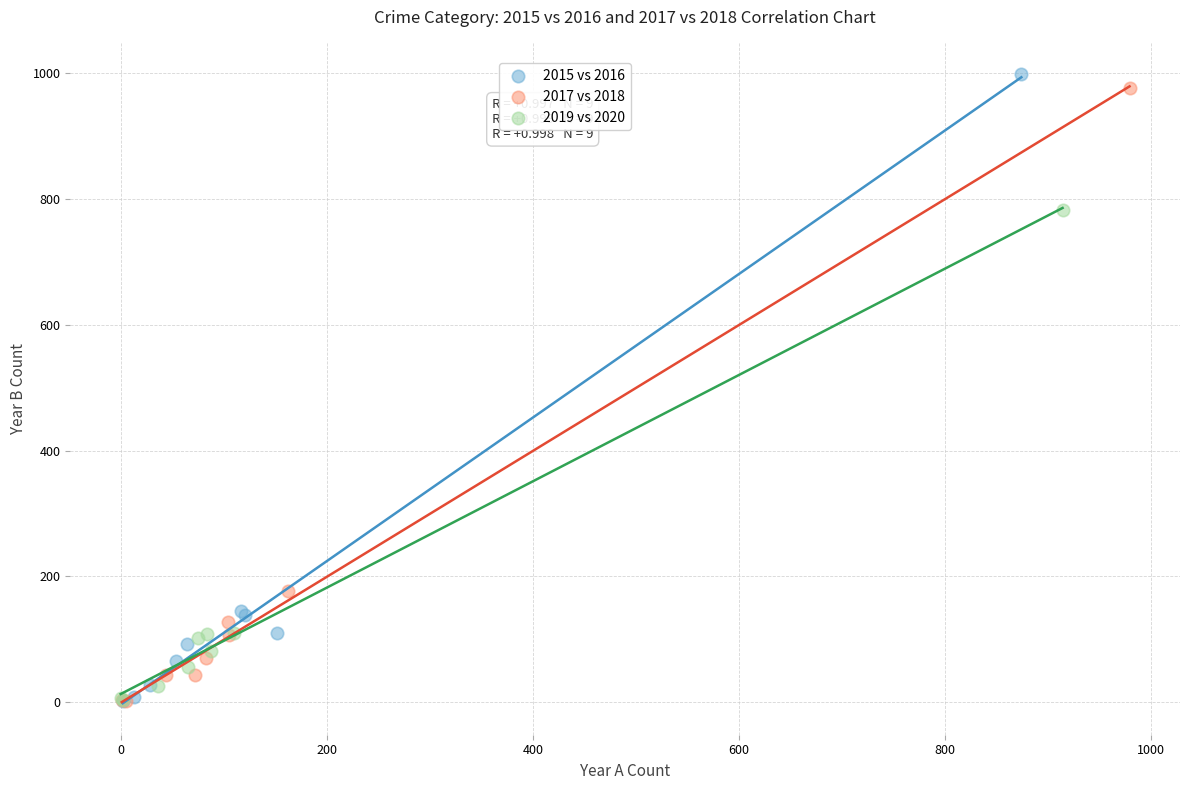

Which series has the widest spread of Y values?

2015 vs 2016